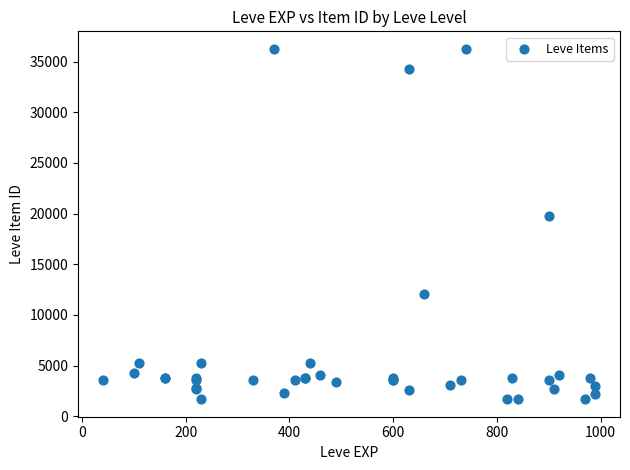

What Y value in the scatter plot is closest to 18967?

19744